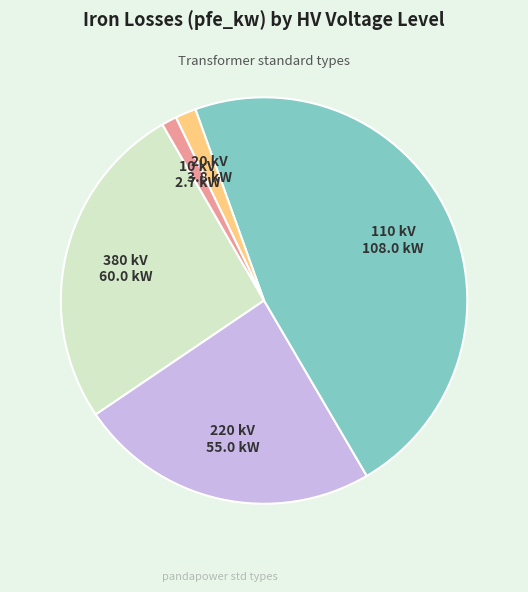

Is there a majority slice in this chart?

No